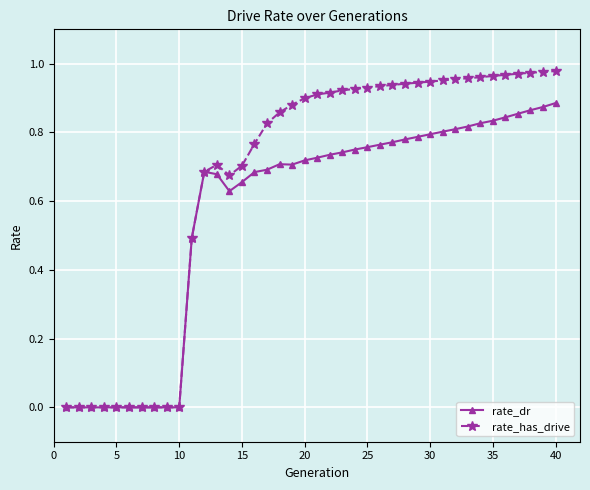

Which series has the widest spread of values?

rate_has_drive